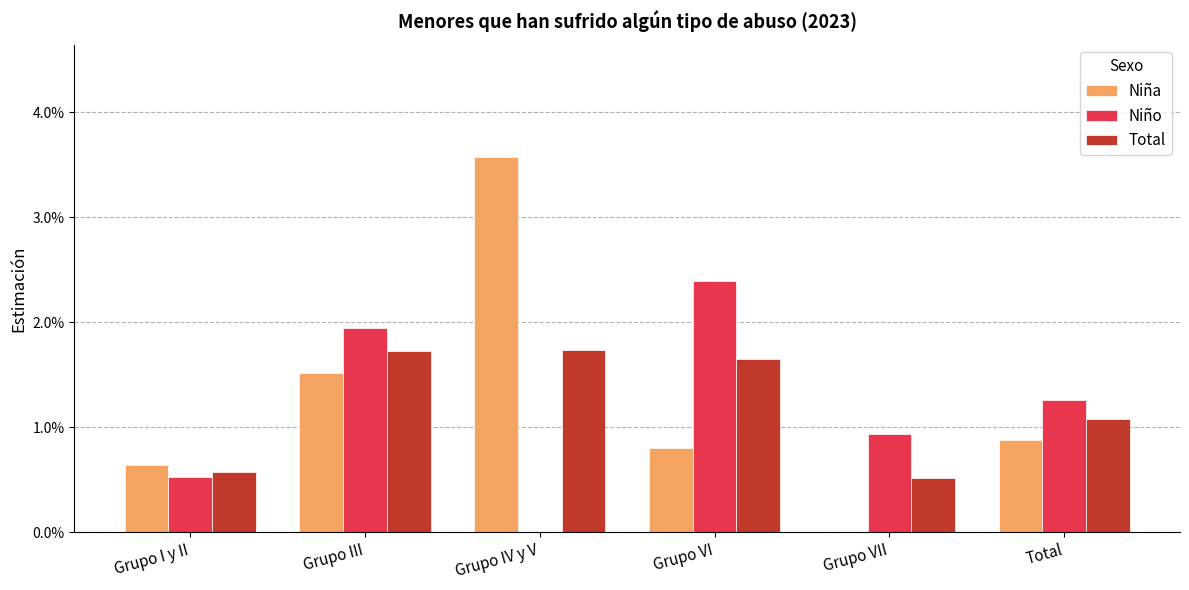

What are all the series names shown in the legend?

Niña, Niño, Total